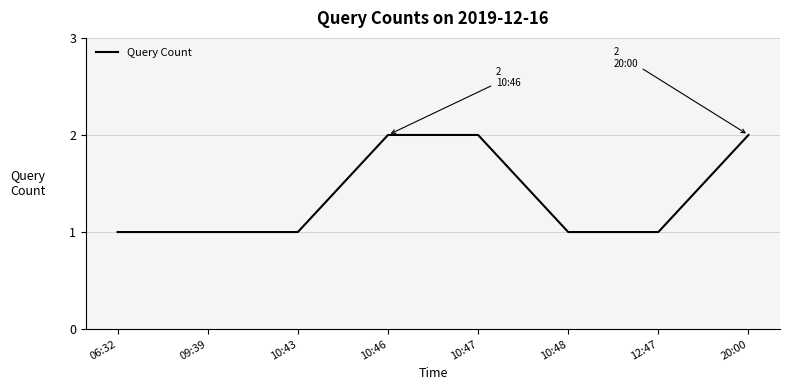

Between 10:46 and 12:47, which is larger?

10:46